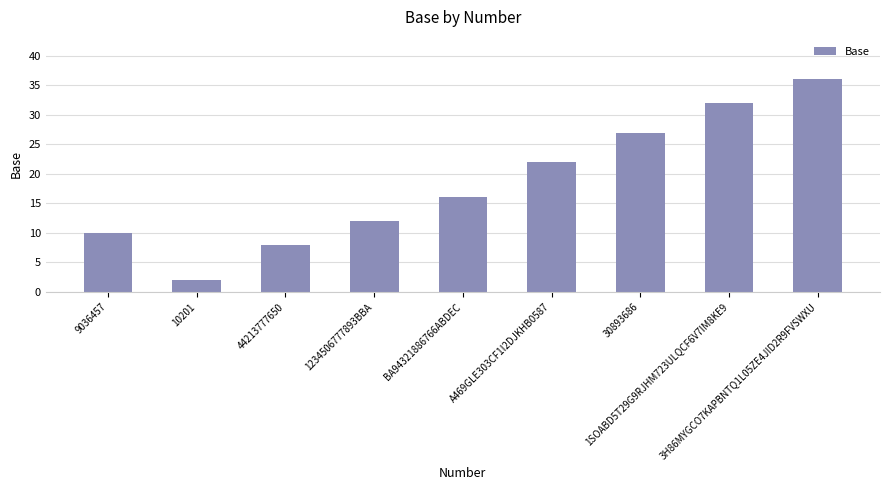

What is the value of the 4th bar from the left?

12